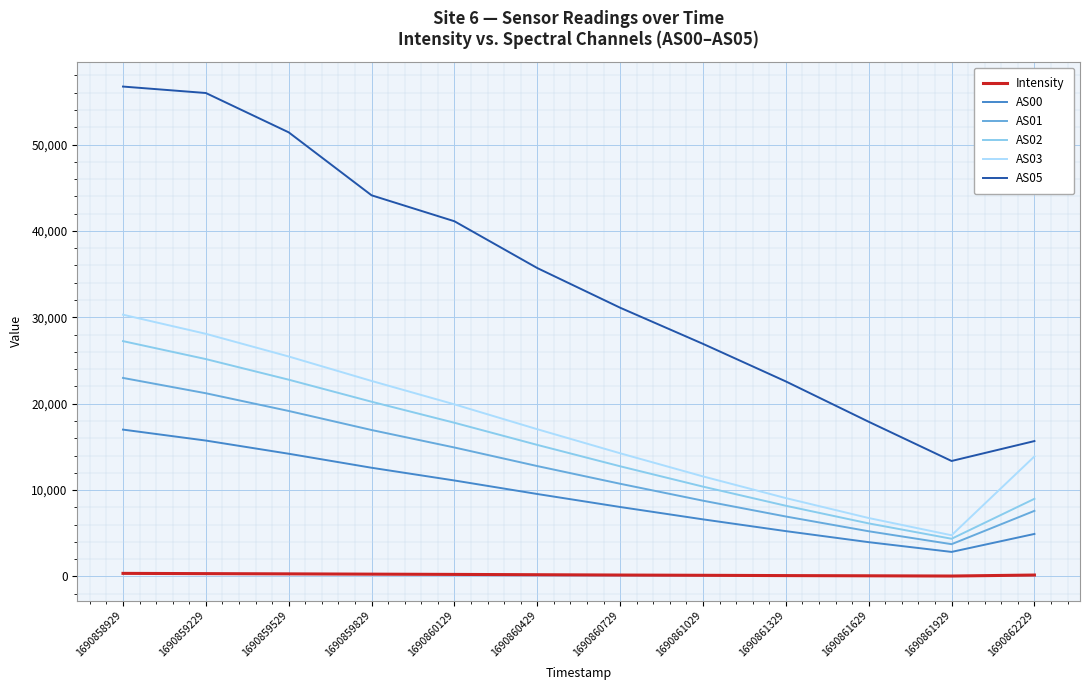

What is the greatest value displayed?

56708.0